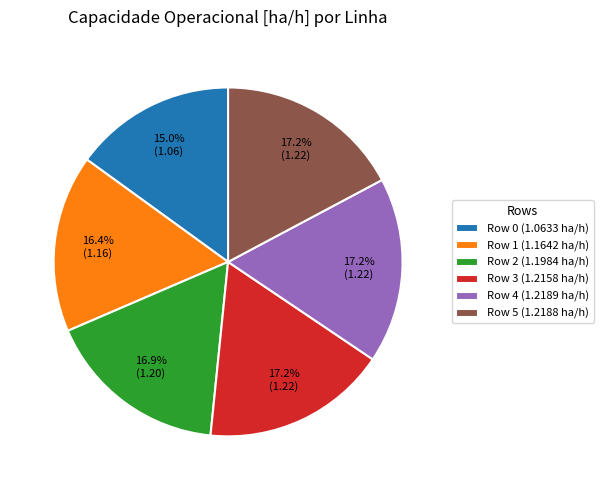

Between Row 0 (1.0633 ha/h) and Row 3 (1.2158 ha/h), which is larger?

Row 3 (1.2158 ha/h)